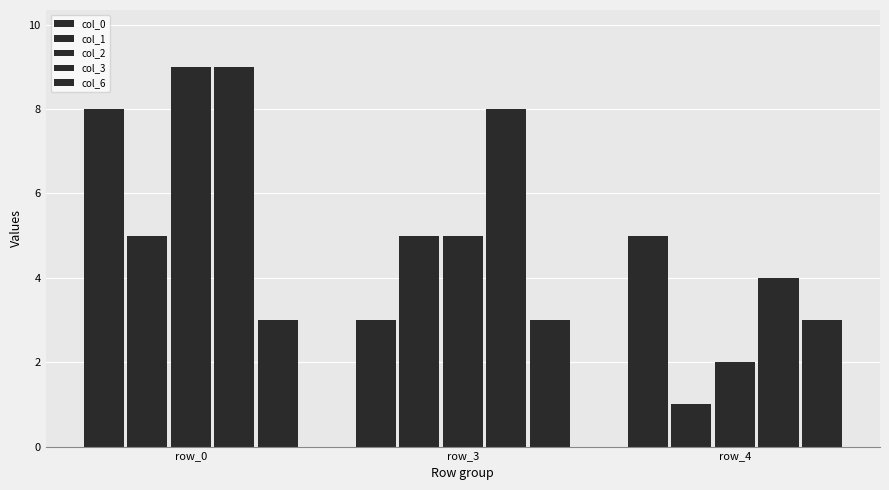

How many col_2 values are between 2 and 9?

3